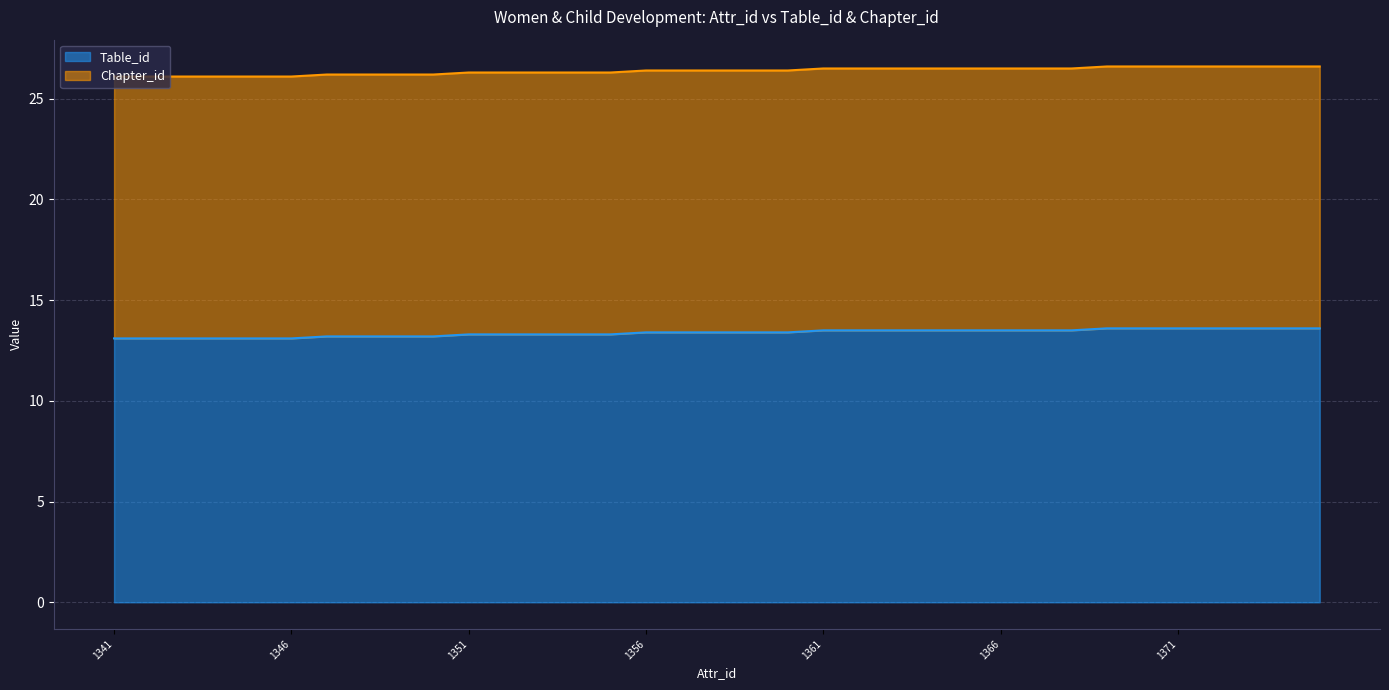

What is the minimum value shown in the chart?

26.1